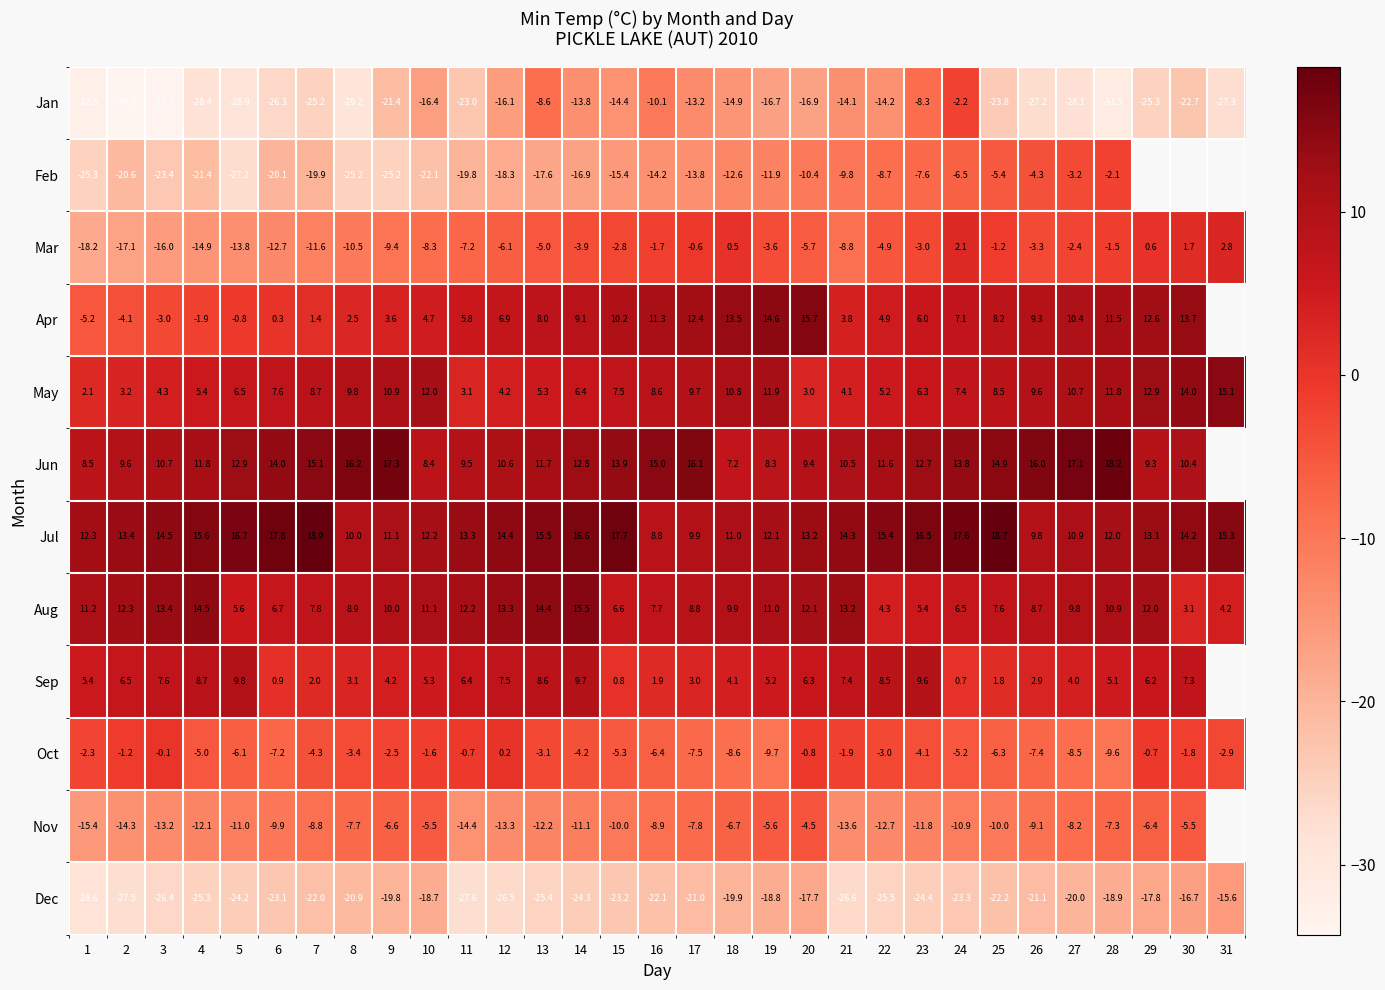

Read the Dec value at 22.

-25.5